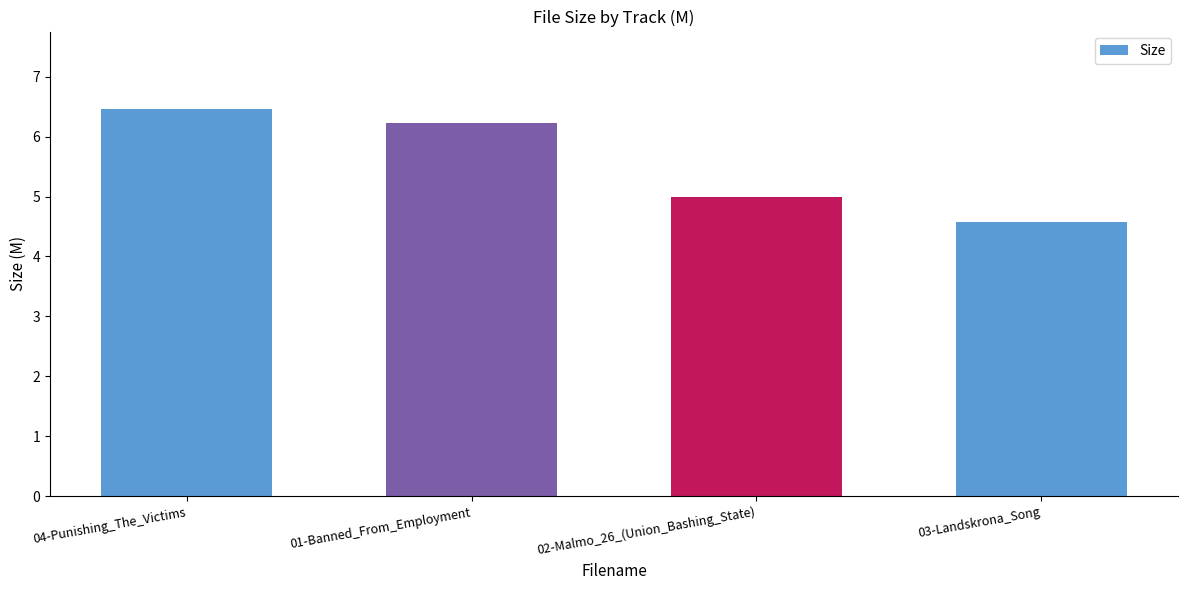

What is the difference between the maximum and second lowest values?

1.5